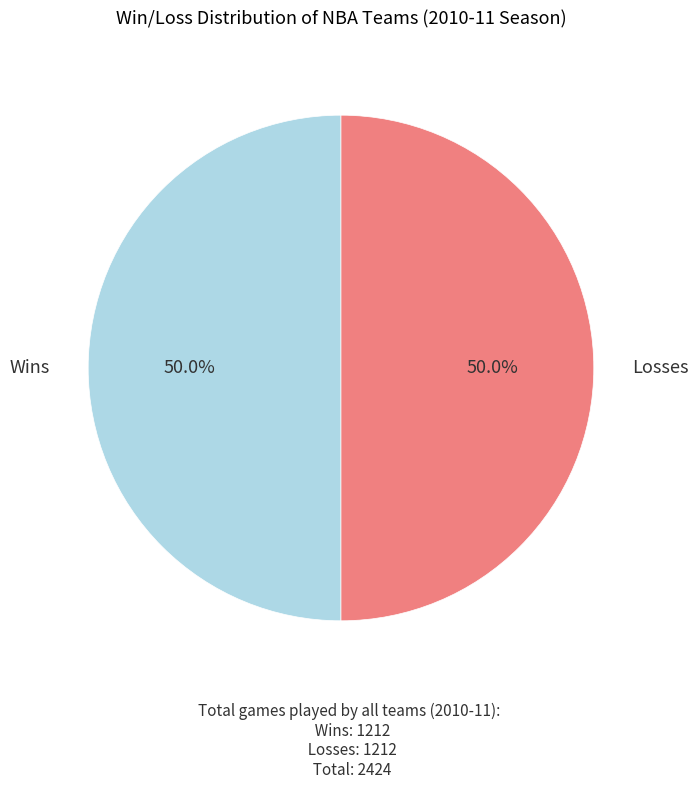

How many slices are in this pie chart?

2